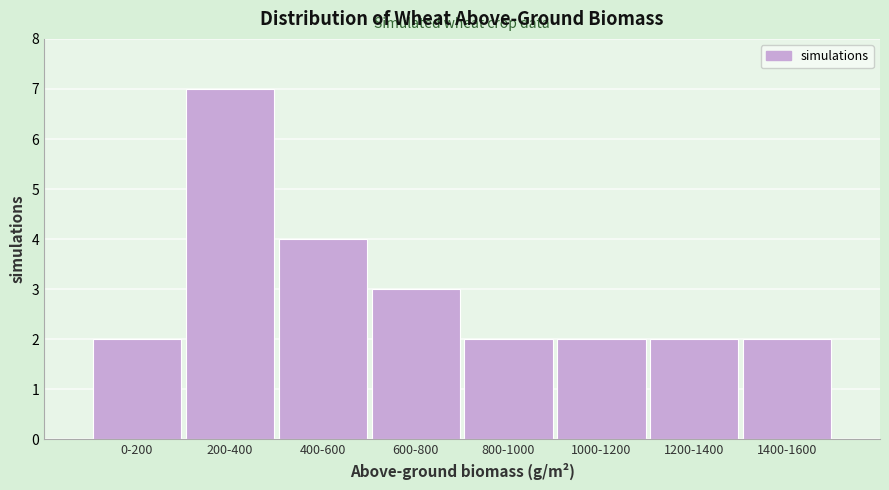

Reading right to left, extract all data points from this chart.

1400-1600=2	1200-1400=2	1000-1200=2	800-1000=2	600-800=3	400-600=4	200-400=7	0-200=2